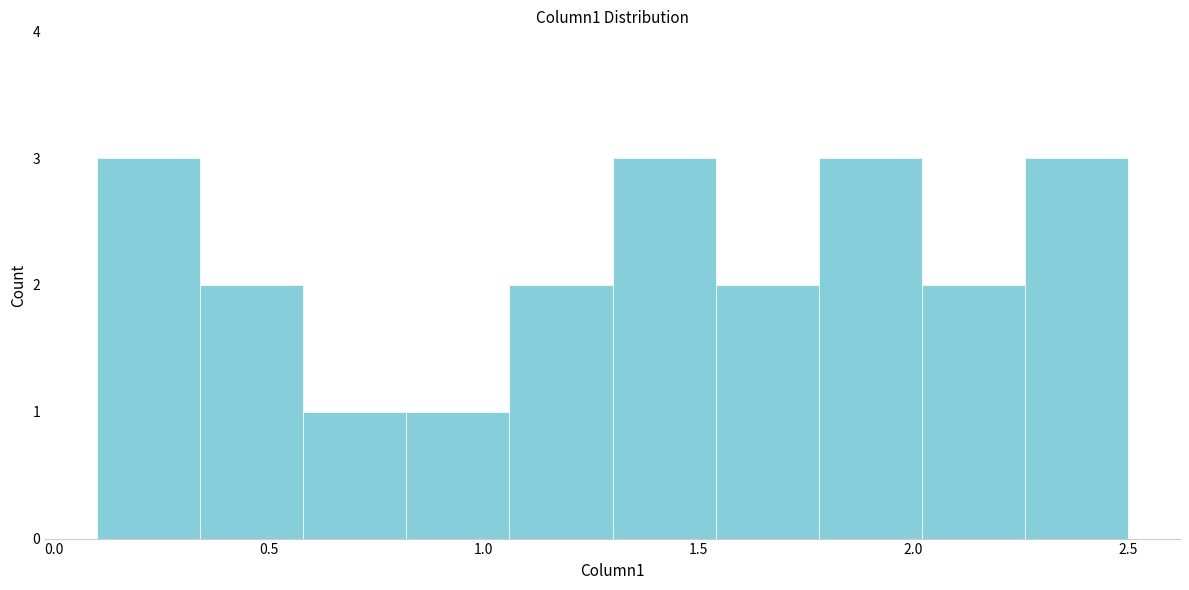

What is the height of the bar covering 1.30 to 1.54 on the x-axis? Neither the bar edges nor the heights are printed on the chart, so give them approximately, as read against the axes.

3